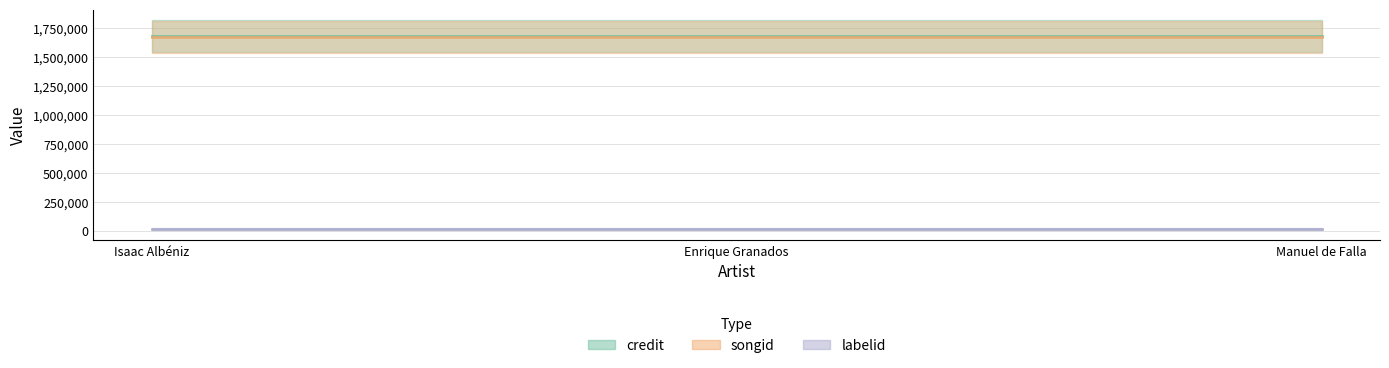

How many distinct data groups are displayed?

3